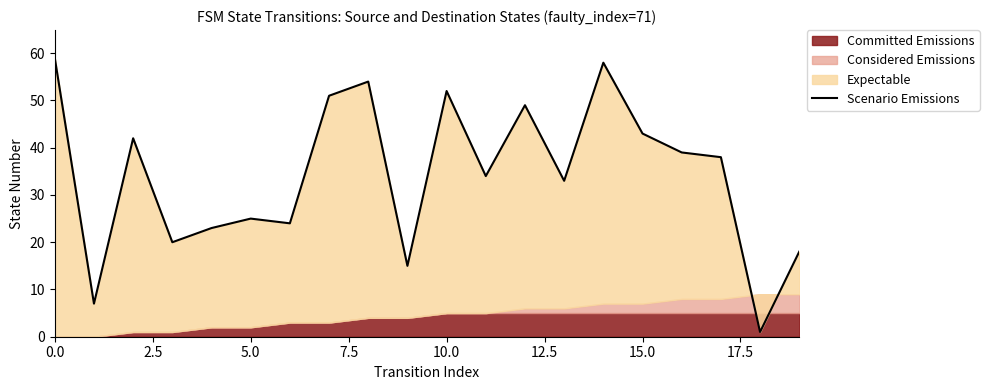

Approximately how many times larger is the value at 12 compared to 18?

49.0